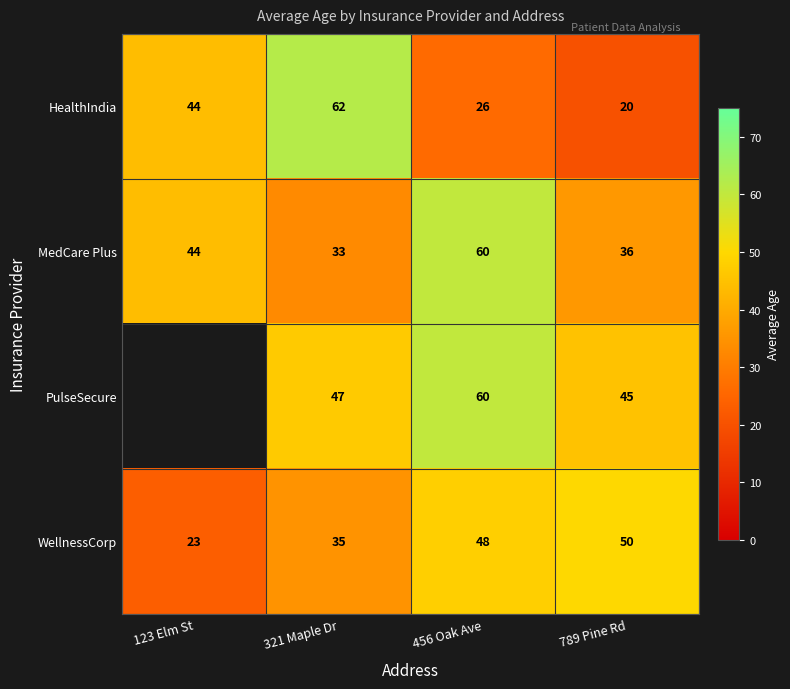

What is the spread (max minus min) of values at 123 Elm St?

21.0